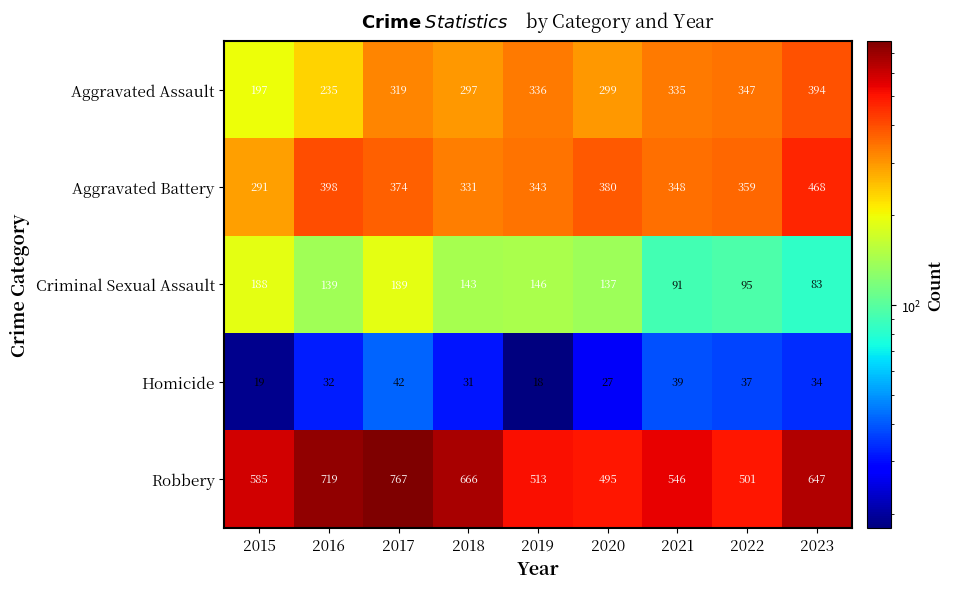

What is the difference between the maximum and minimum values in the Aggravated Battery series?

177